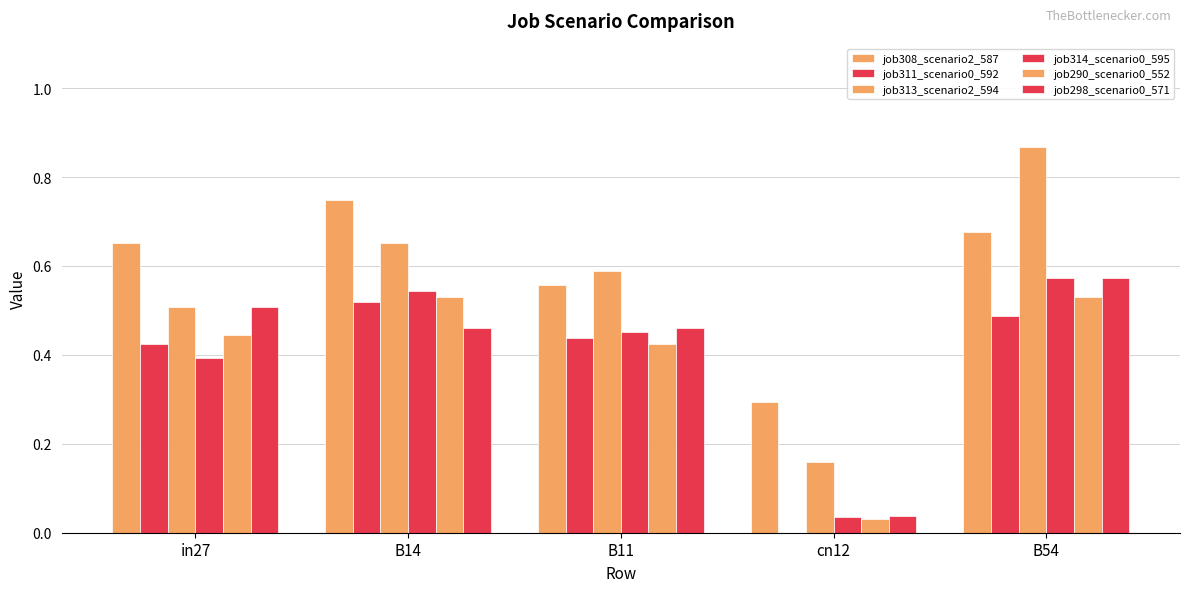

How many categories are shown in the chart?

5